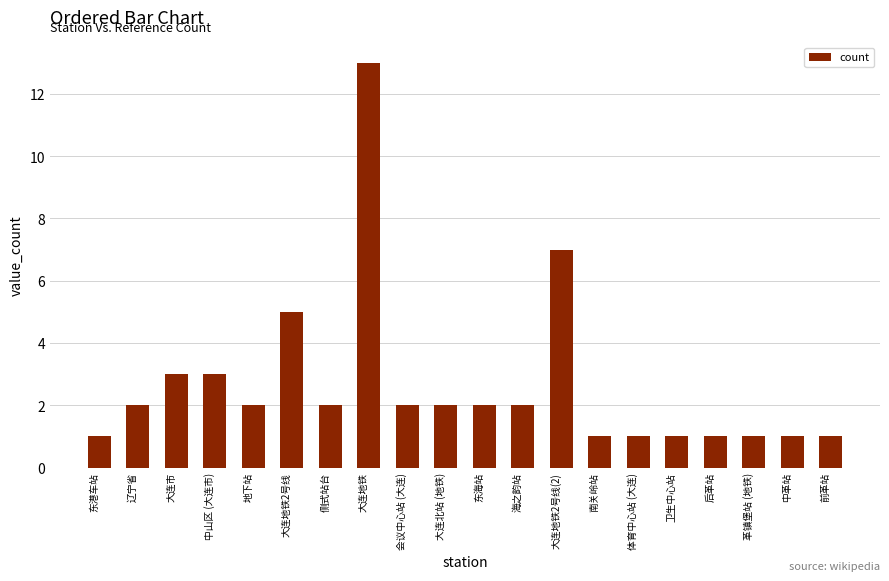

What is the sum of the values at 辽宁省 and 革镇堡站 (地铁)?

3